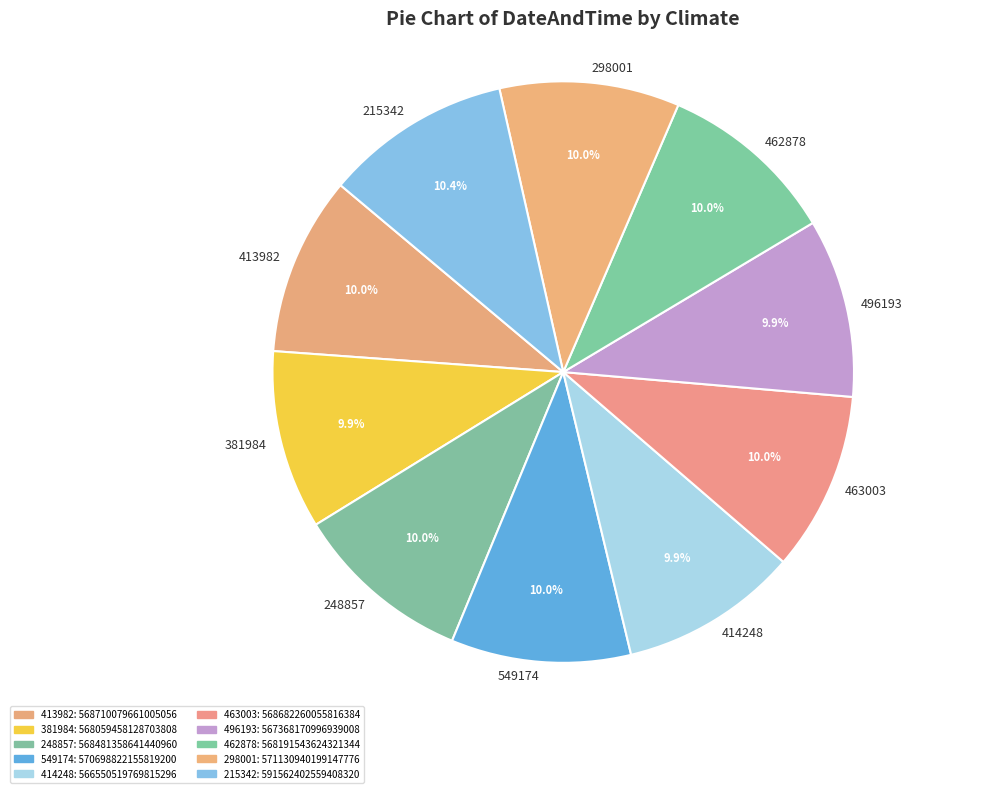

Is it true that 298001 is 10% of the pie?

True